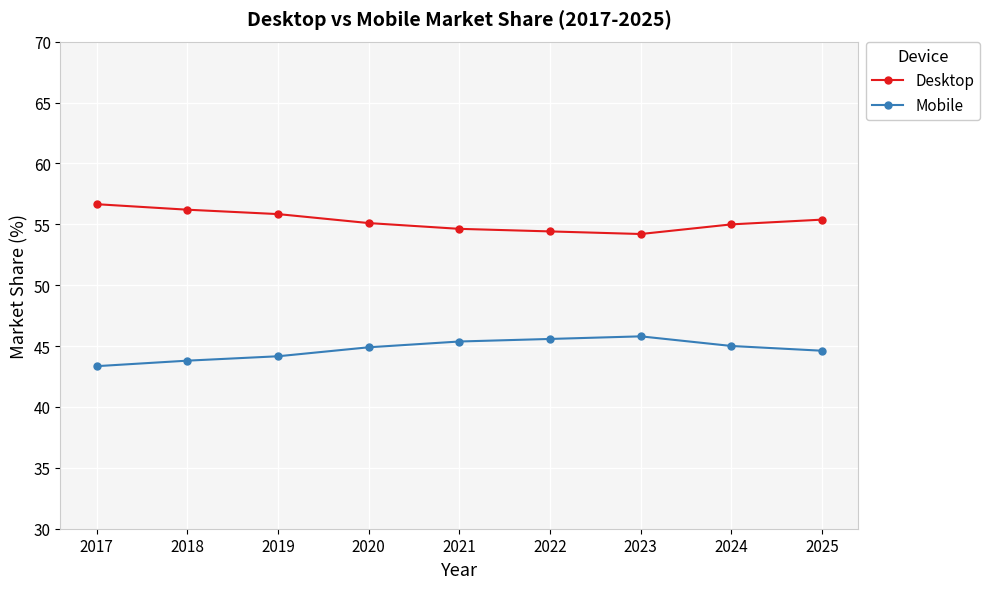

Is the value of Mobile at 2017 greater than the value of Desktop at 2019?

No